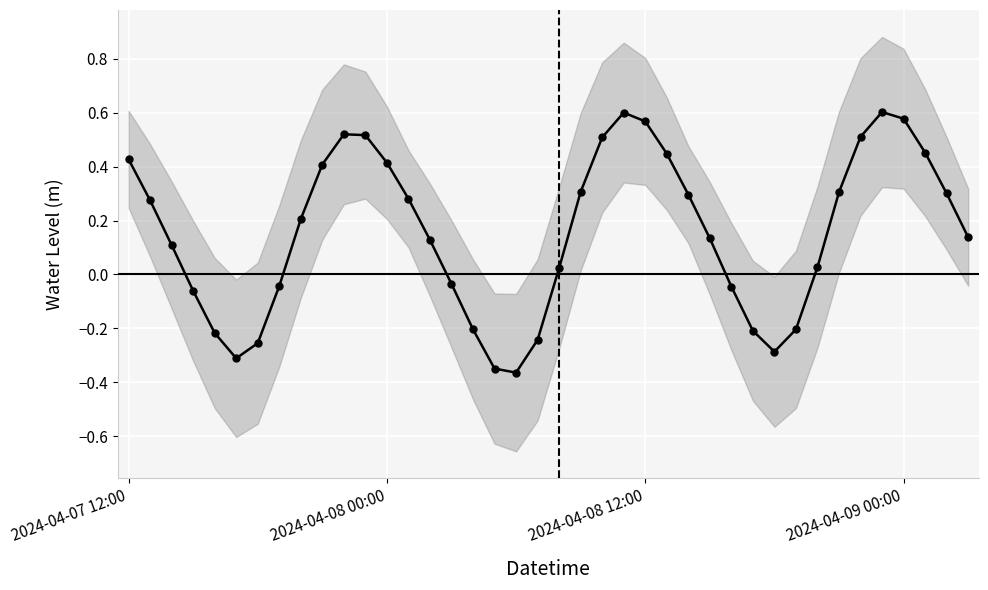

Where is the data nearest to the value 0?

20